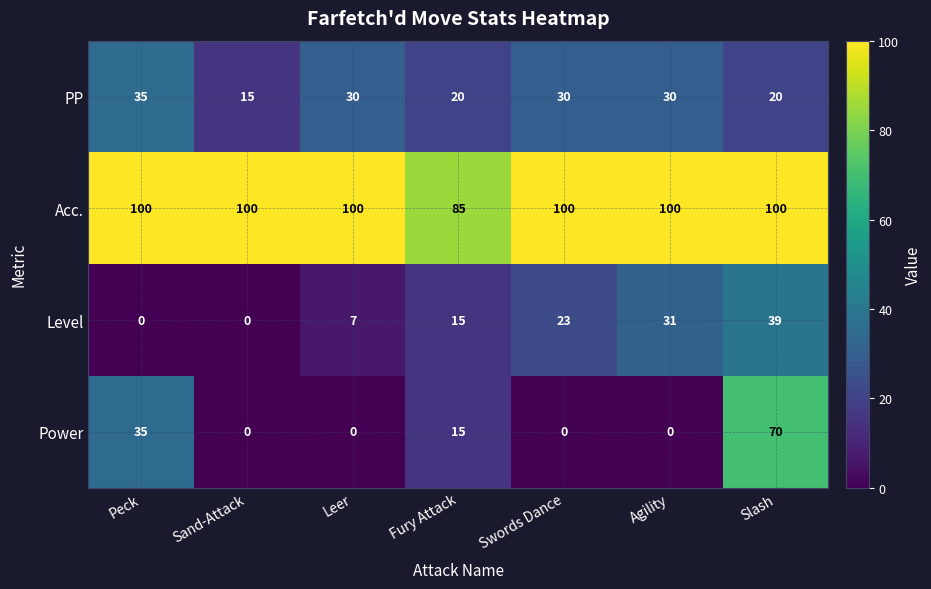

What is the maximum value for PP?

35